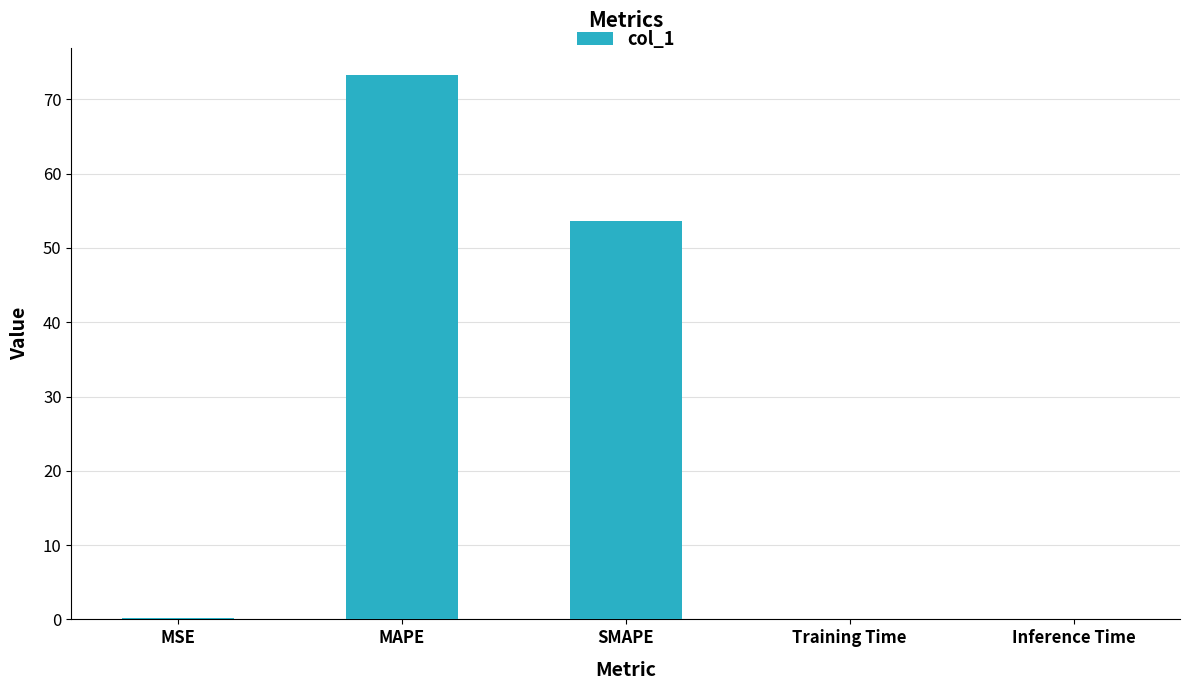

Are the bars horizontal?

No